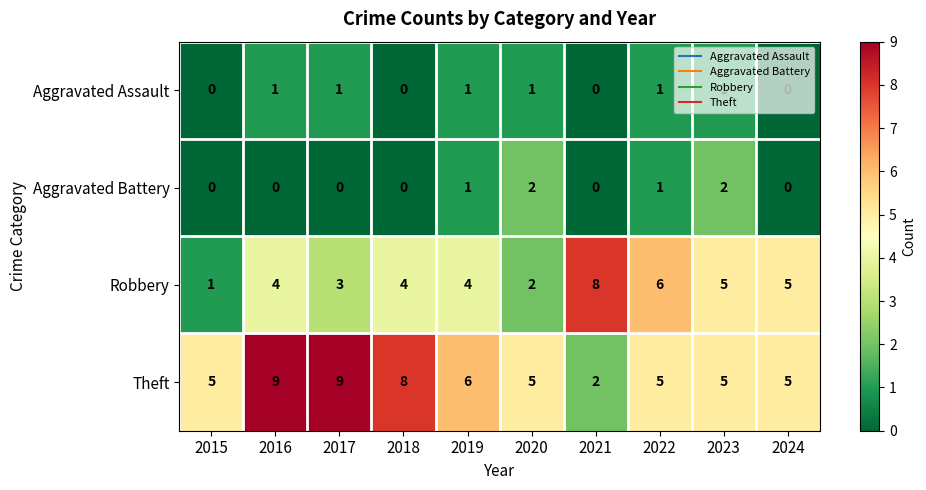

Between 2019 and 2020, which series saw the biggest shift?

Robbery